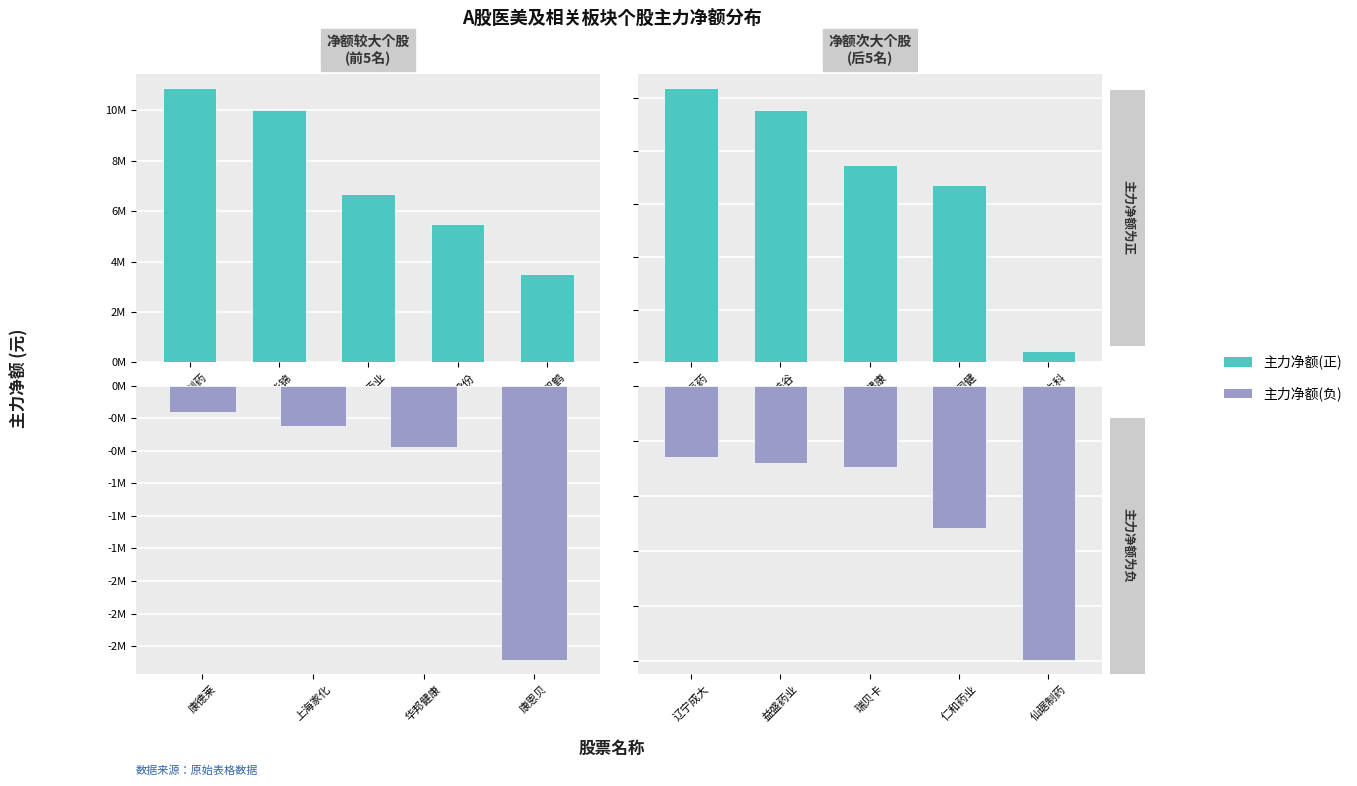

The value of 主力净额(负) at 仙琚制药 is -14895427. True or false?

False